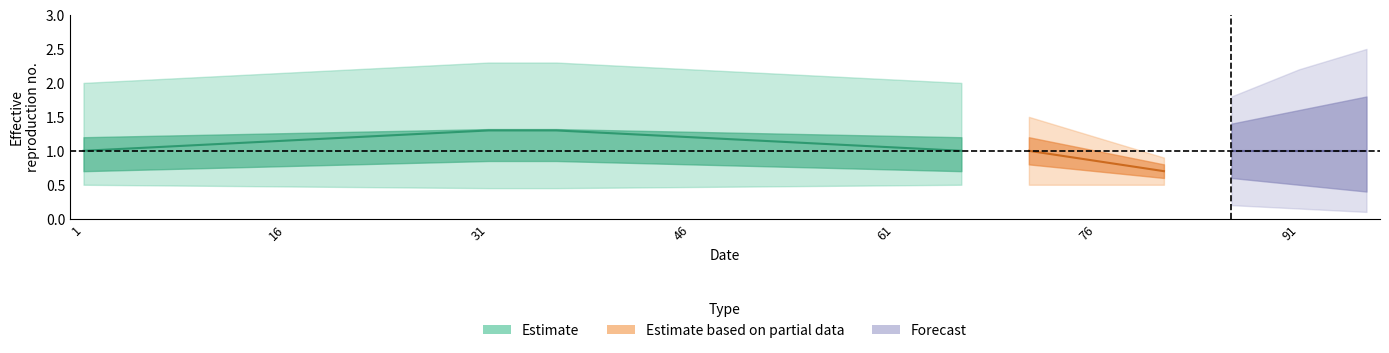

What is the difference between the highest and lowest values at 76.1?

1.5